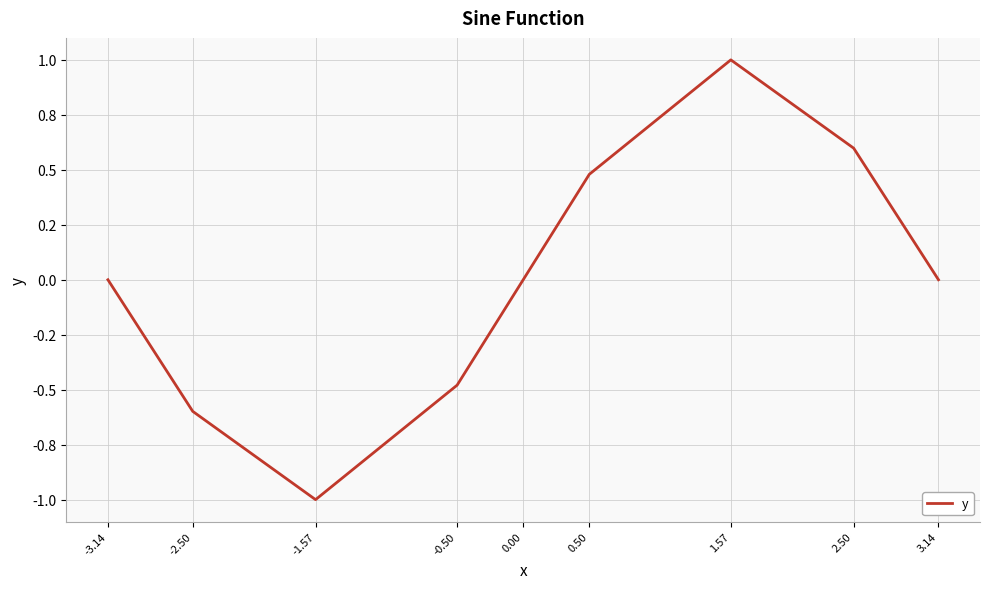

Is this an area chart (filled region under the line)?

No